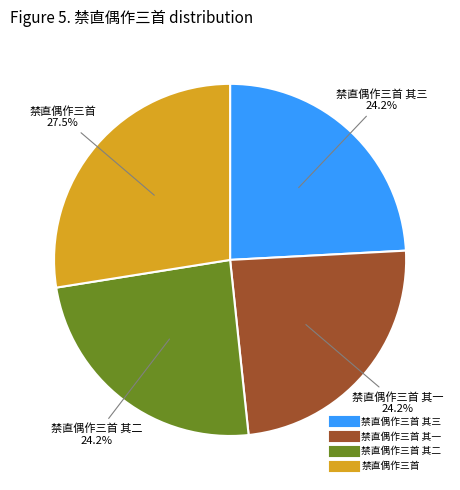

Is there any slice that represents more than half of the pie?

No